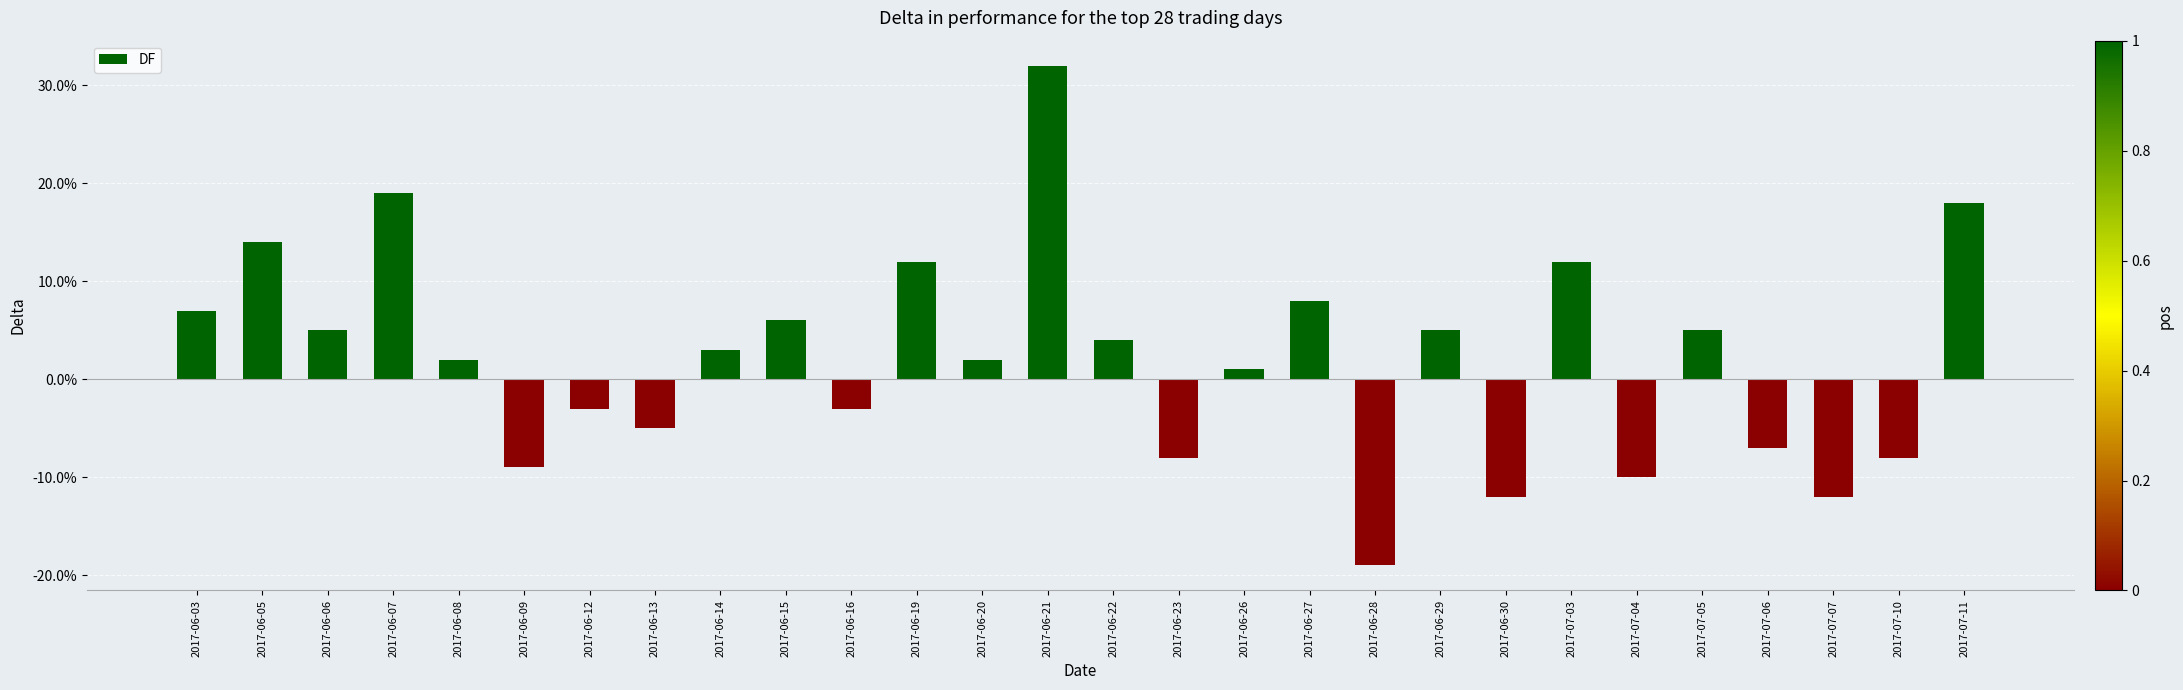

Does the chart contain any negative values?

Yes